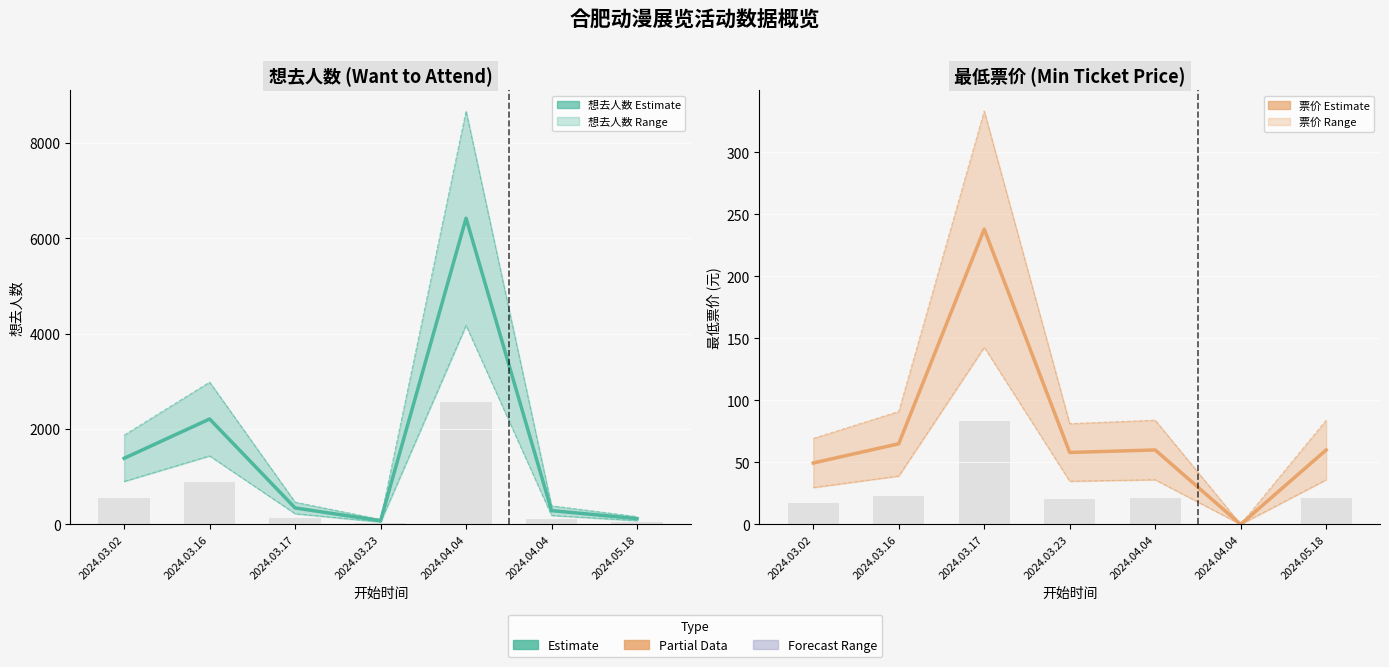

What is the average value of the 最低票价 (Min Ticket Price) series?

75.8